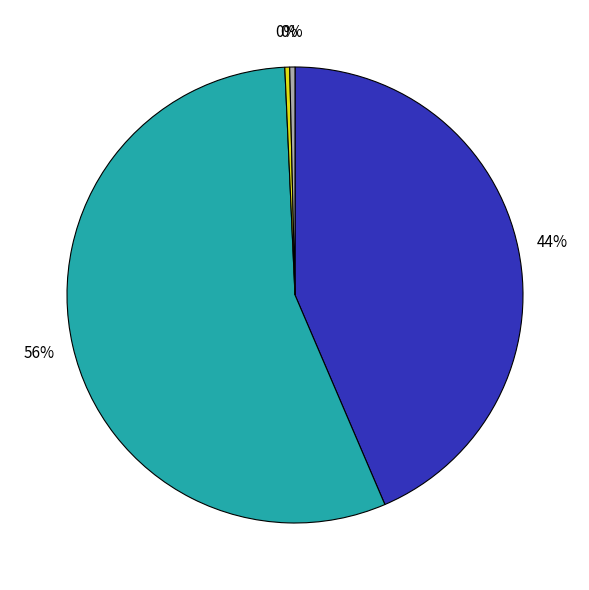

Is there a majority slice in this chart?

Yes